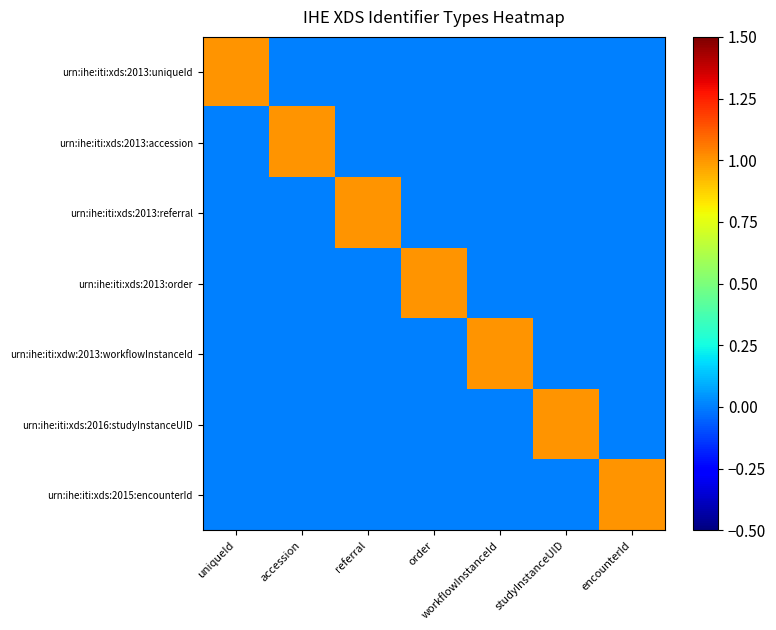

Which label corresponds to the smallest value in the chart?

accession